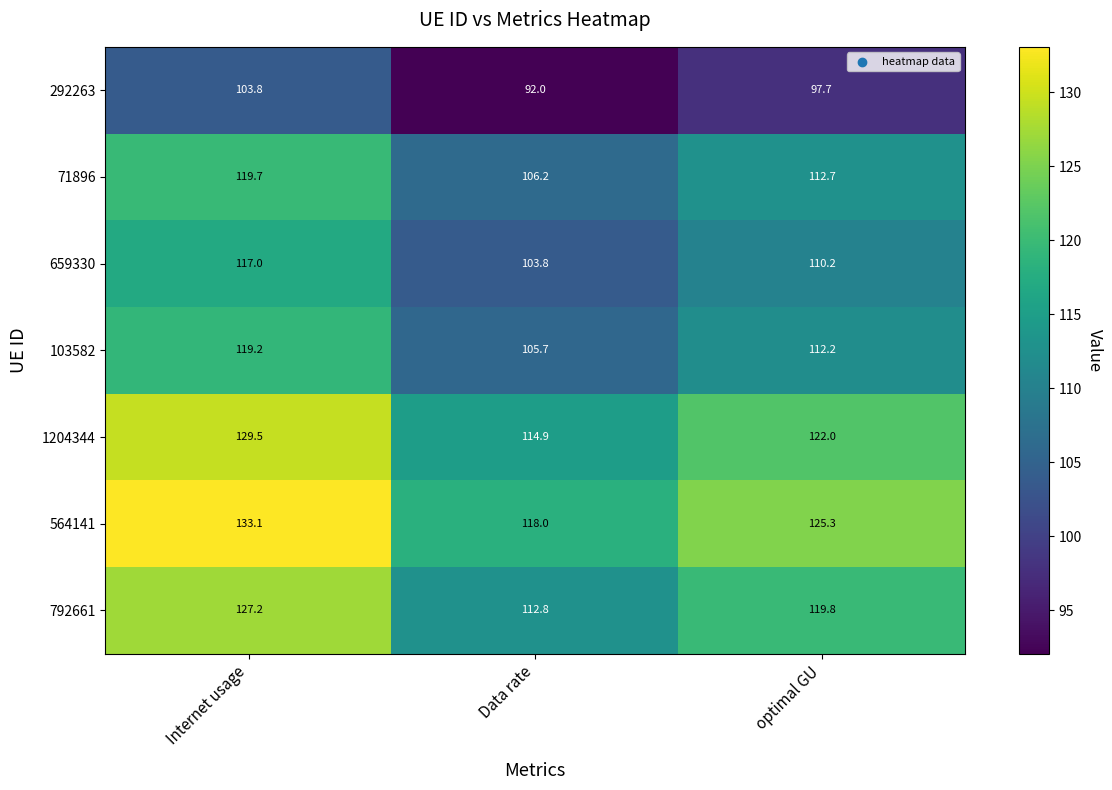

Reading left to right, list all the values displayed in this chart.

292263: Internet usage=103.8	Data rate=92.0	optimal GU=97.7
71896: Internet usage=119.7	Data rate=106.2	optimal GU=112.7
659330: Internet usage=117.0	Data rate=103.8	optimal GU=110.2
103582: Internet usage=119.2	Data rate=105.7	optimal GU=112.2
1204344: Internet usage=129.5	Data rate=114.9	optimal GU=122.0
564141: Internet usage=133.1	Data rate=118.0	optimal GU=125.3
792661: Internet usage=127.2	Data rate=112.8	optimal GU=119.8